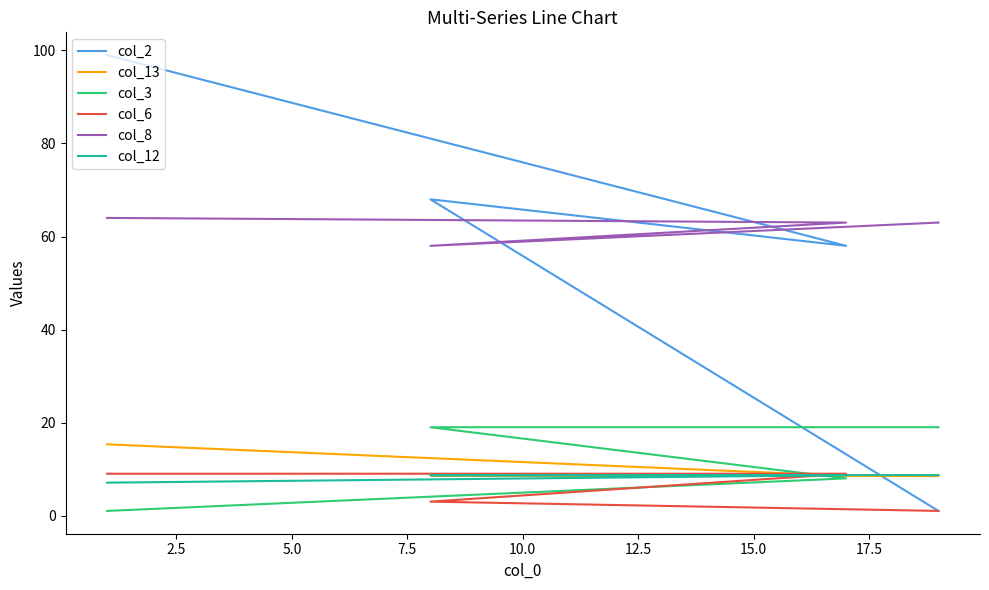

Which series ends up on top after the final intersection of col_2 and col_13?

col_13